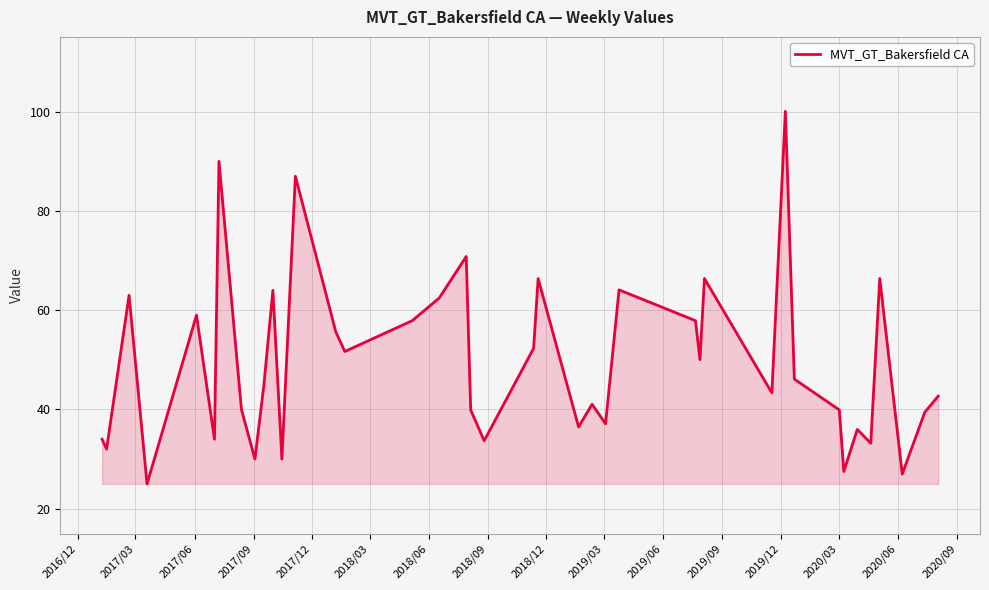

What is the smallest value displayed?

25.0